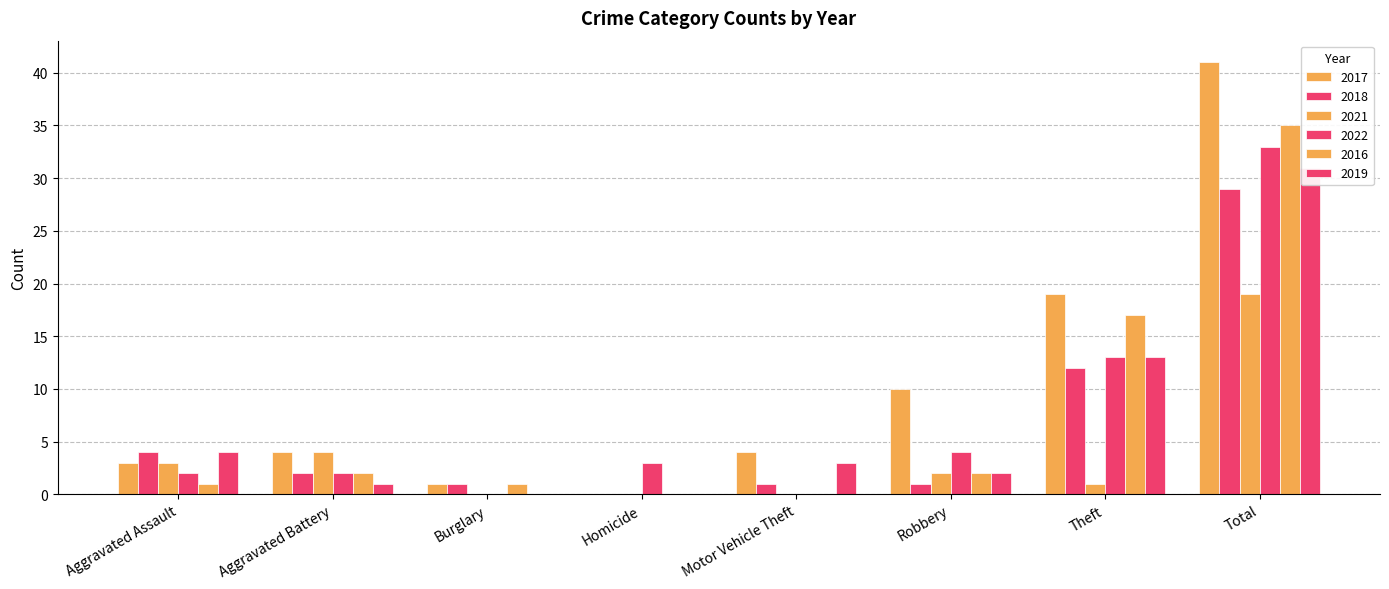

What is the total value across all series at Homicide?

3